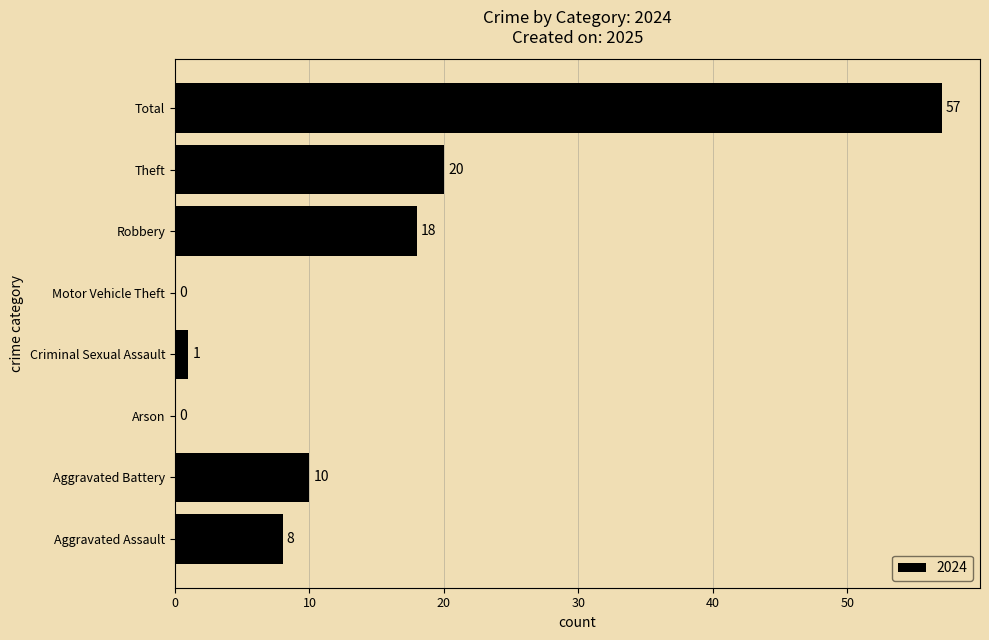

The value at Robbery is 26. True or false?

False